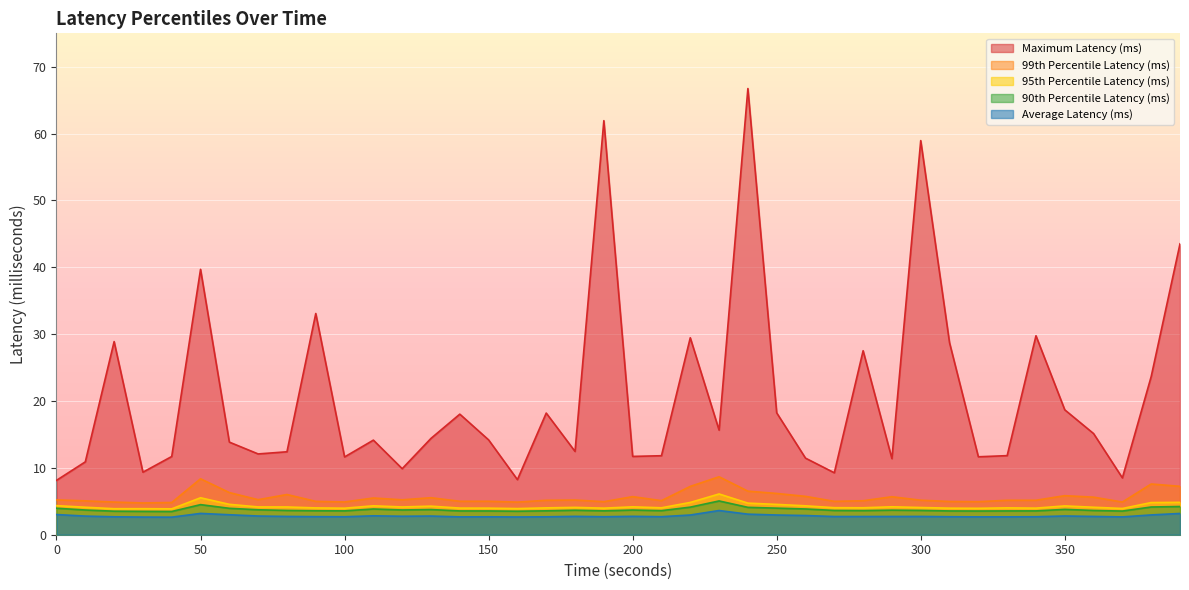

The value of 95th Percentile Latency (ms) at 370 is 3.9. True or false?

True